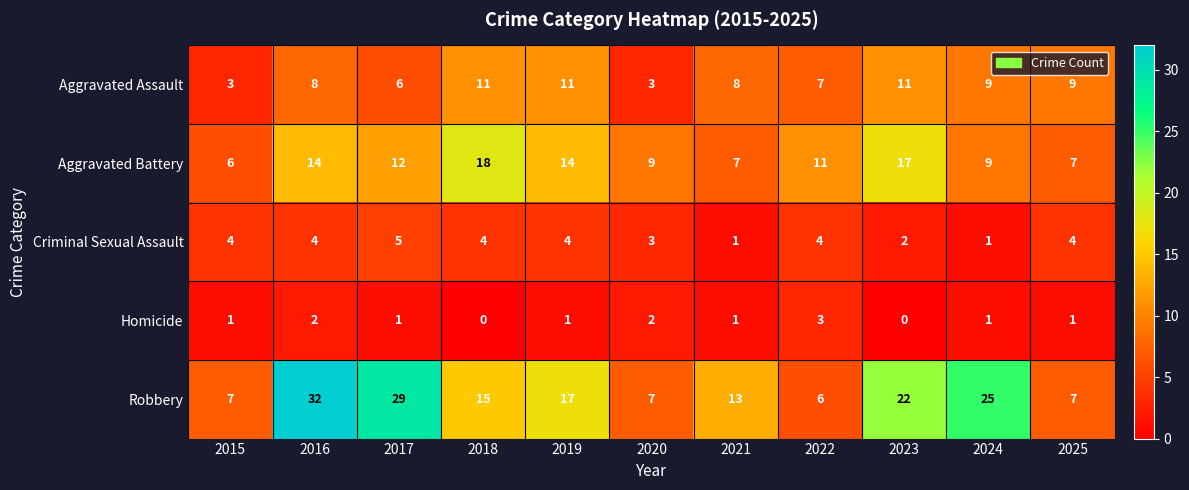

At which label does Aggravated Battery reach its minimum?

2015